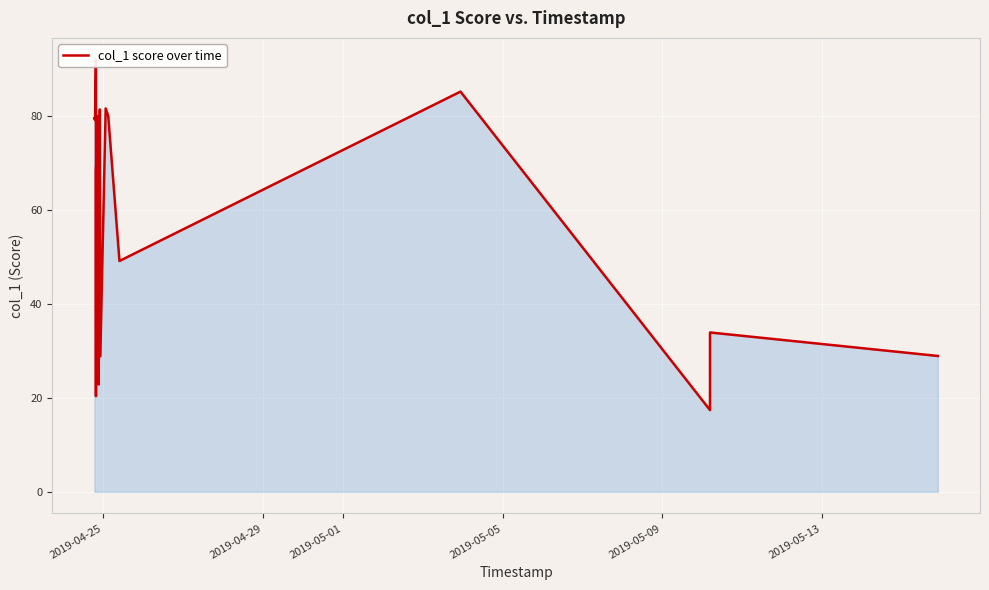

How many points are higher than both their immediate neighbors (excluding endpoints)?

6